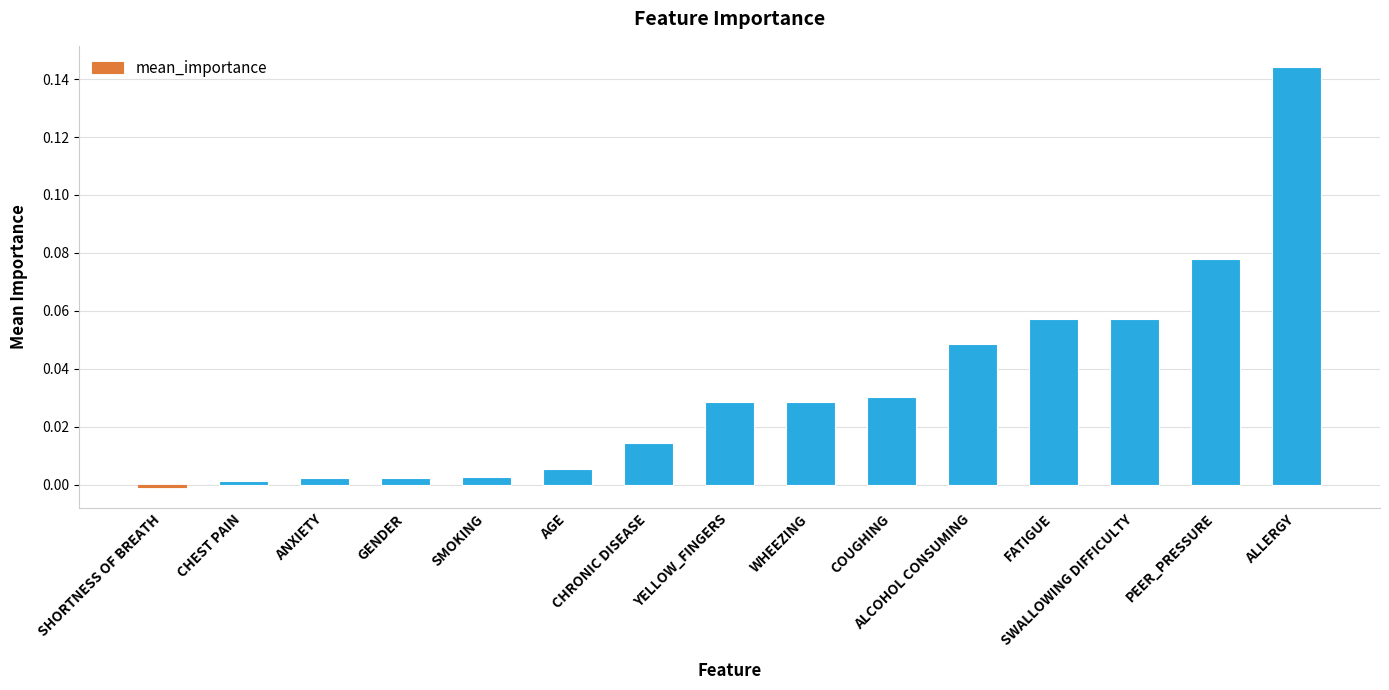

What is the greatest value displayed?

0.1